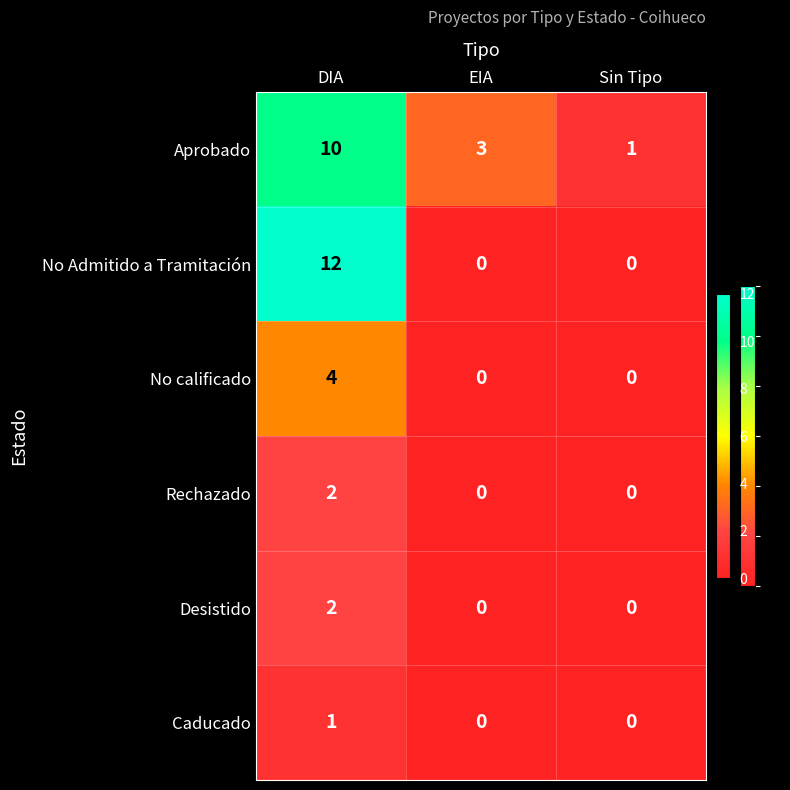

What is the total value across all series at EIA?

3